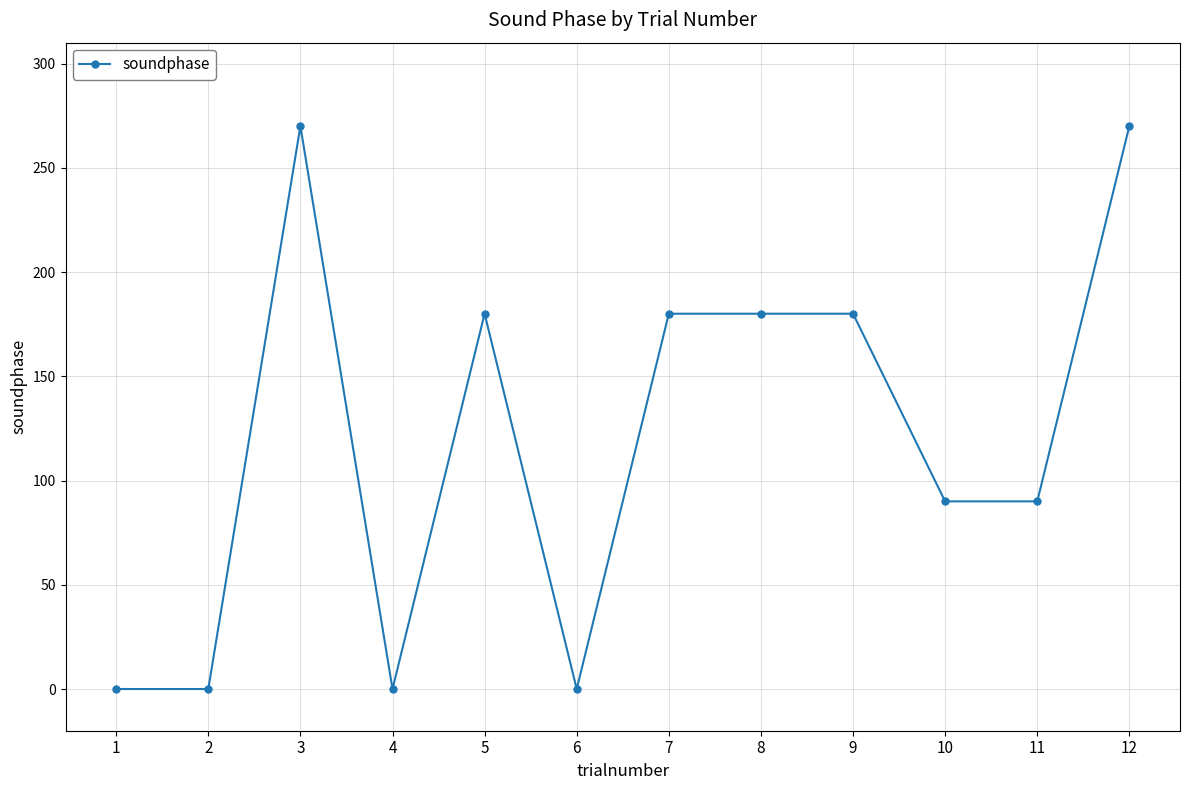

True or false: there are more than 1 points higher than both neighbors.

True